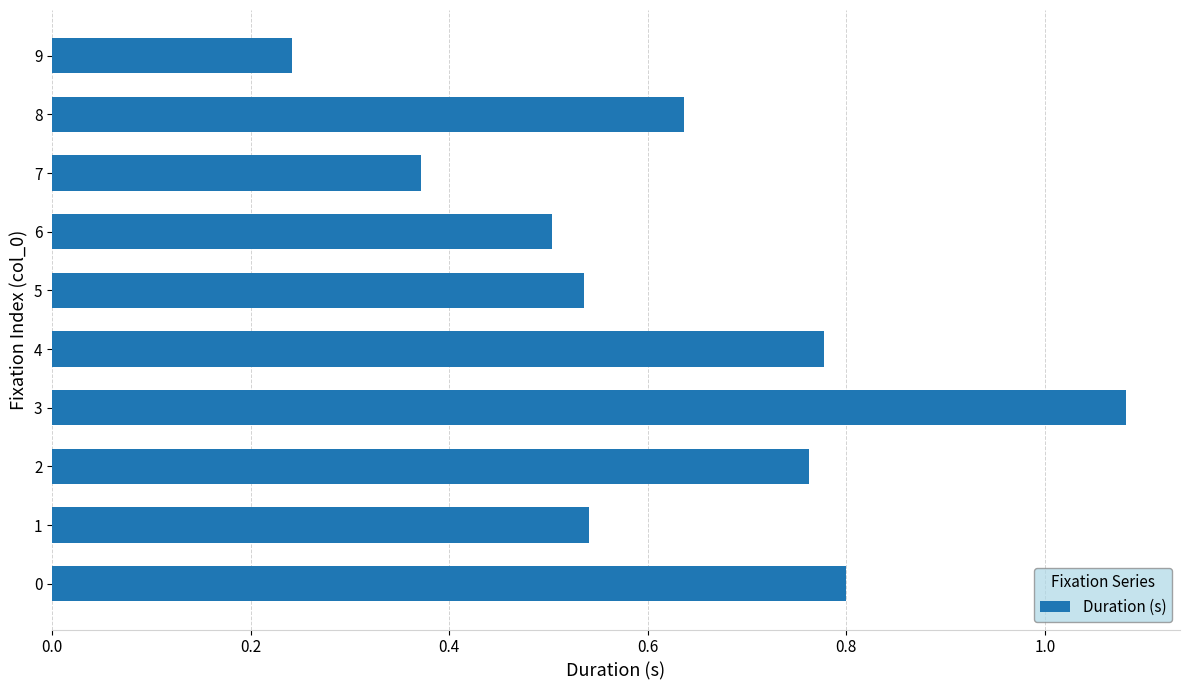

True or false: the data shows 0.2 at 5.

False